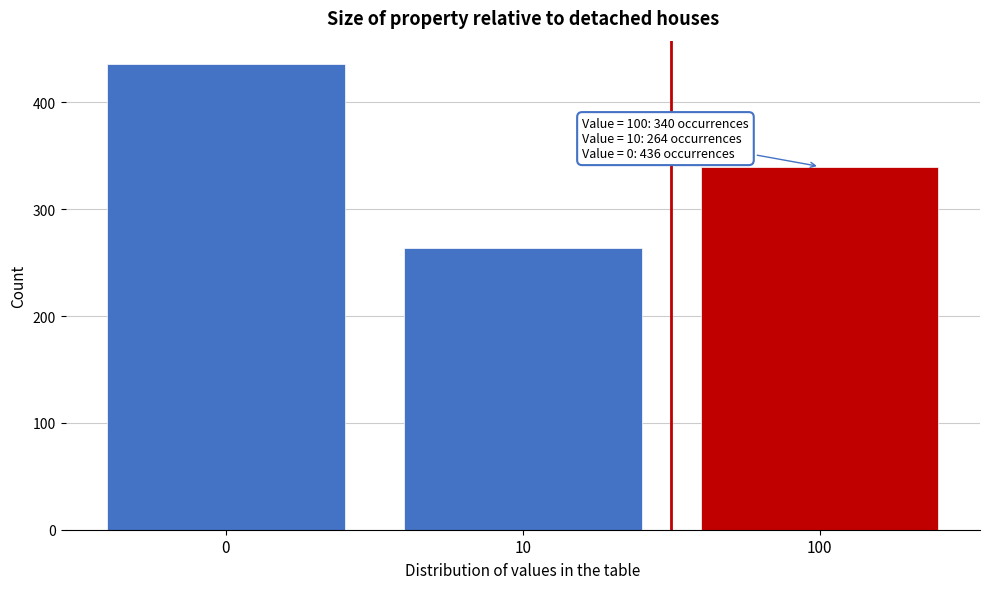

Reading right to left, what are all the values shown in this chart?

100=340	10=264	0=436